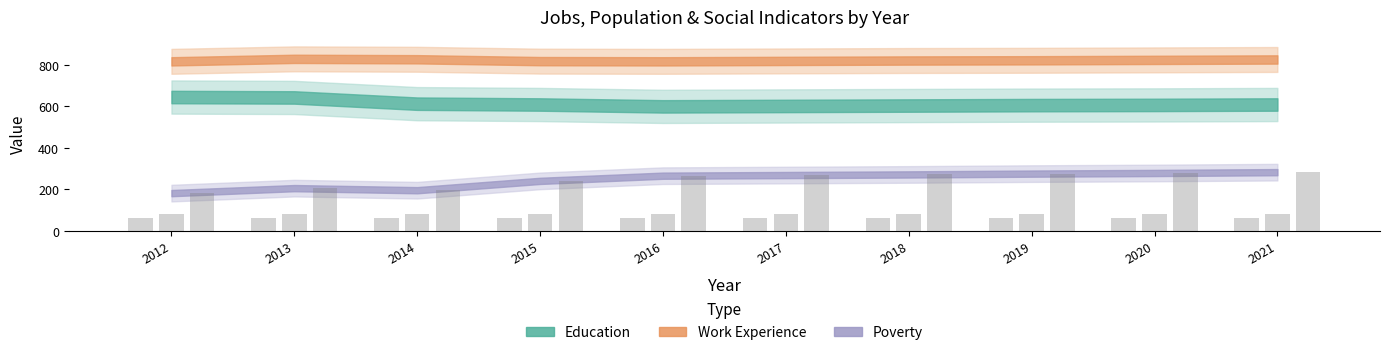

Does the chart contain stacked bars?

No